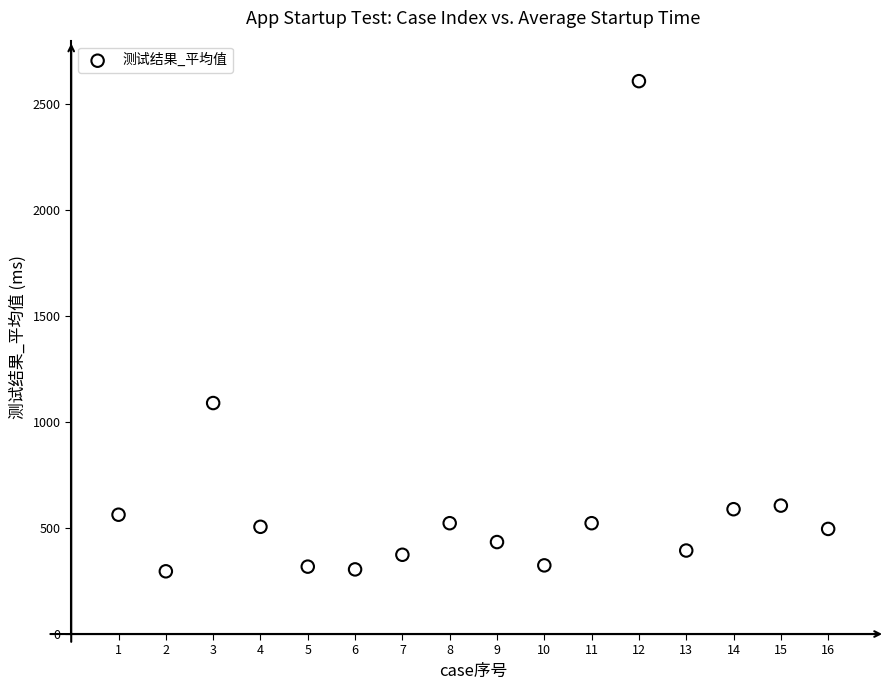

What Y value in the scatter plot is closest to 1452?

1090